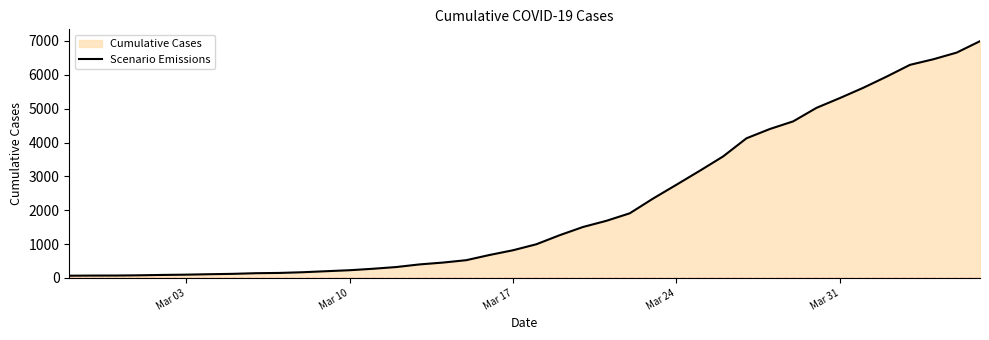

What is the maximum value shown in the chart?

6995